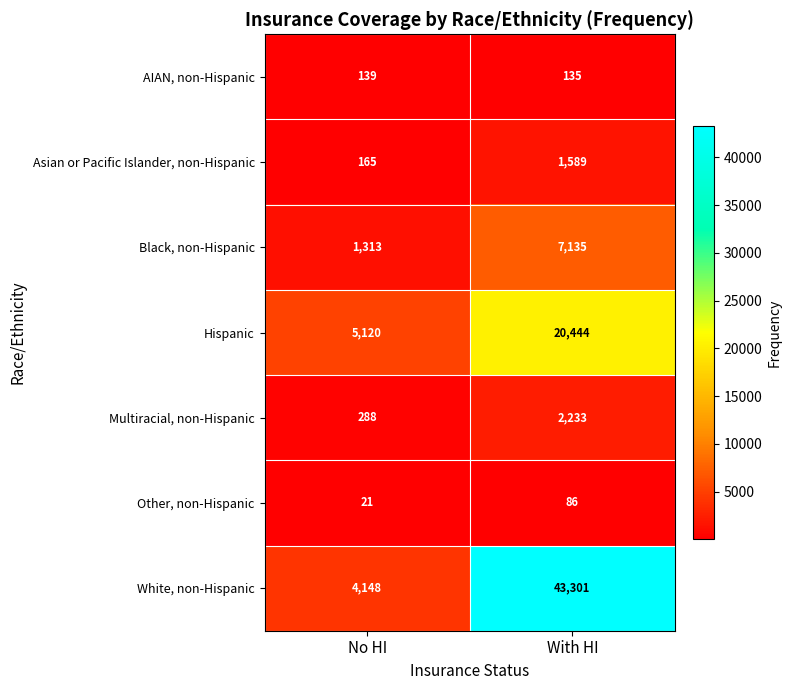

What is the maximum value shown in the chart?

43301